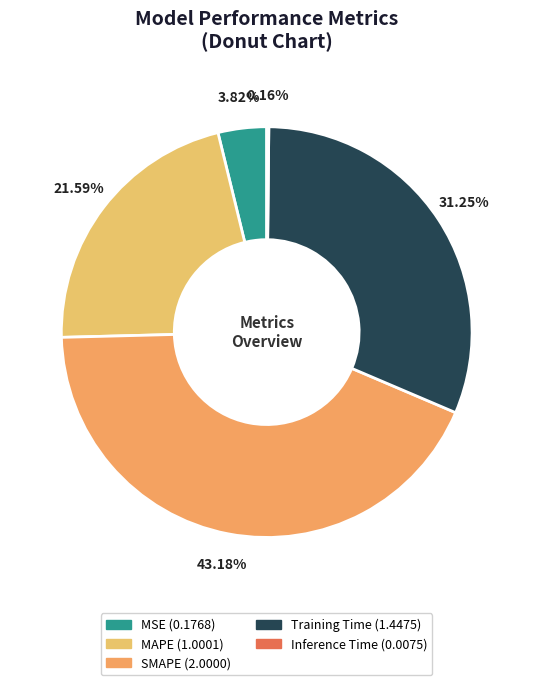

How many slices are in this pie chart?

5